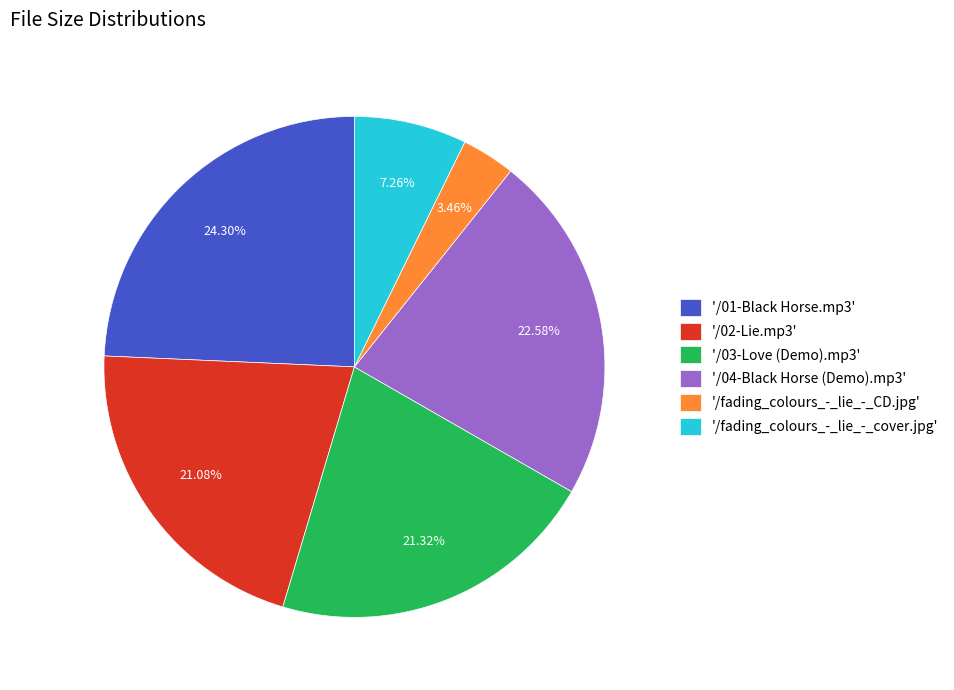

How many segments does this pie chart have?

6